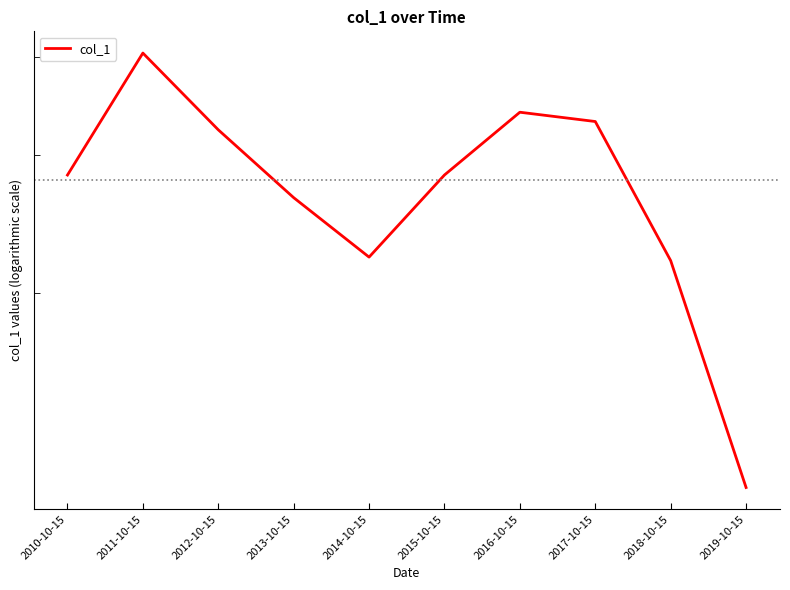

Where is the first local minimum?

2014-10-15